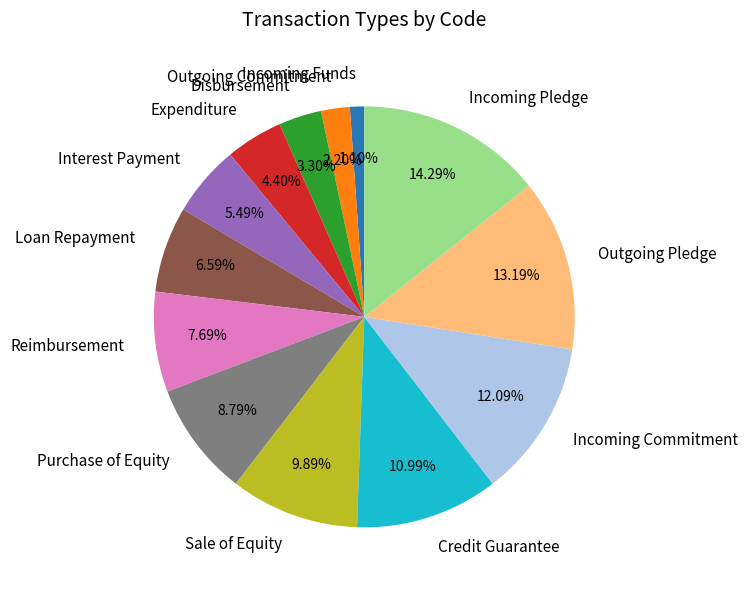

What is the largest slice in the pie chart?

Incoming Pledge